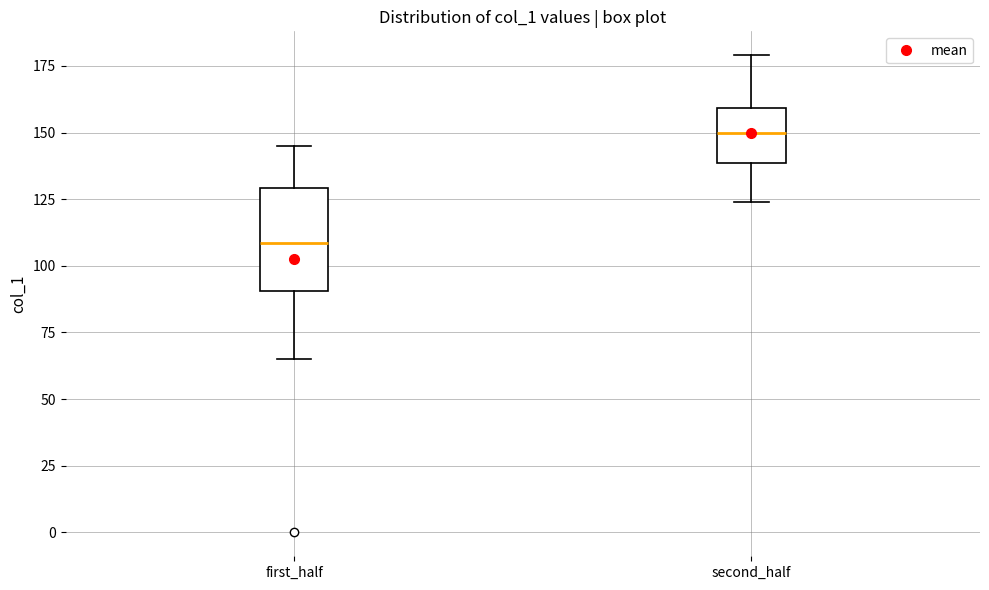

Comparing the boxes themselves (not the whiskers), which one is the tallest?

first_half